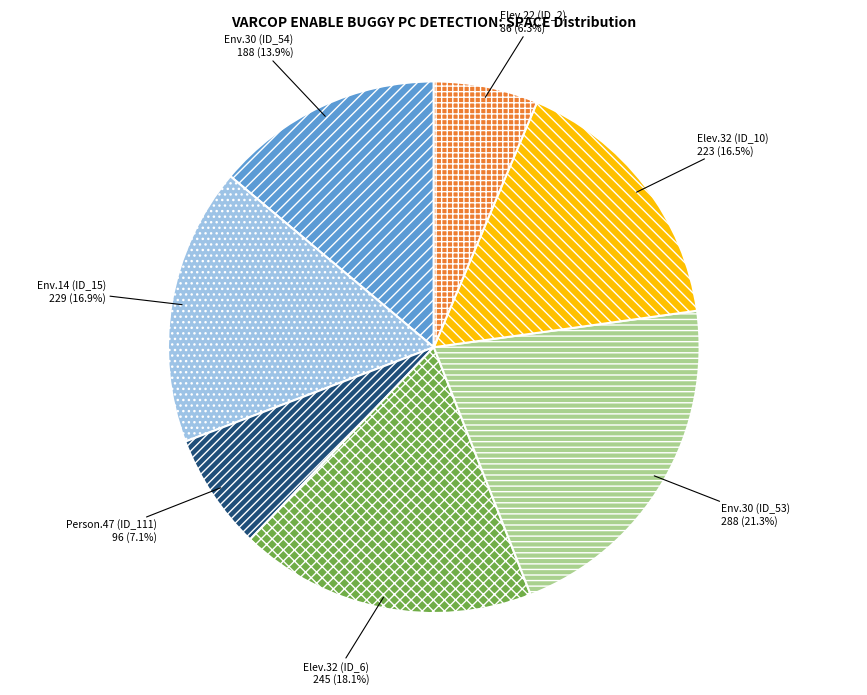

Count the number of slices in the pie.

7